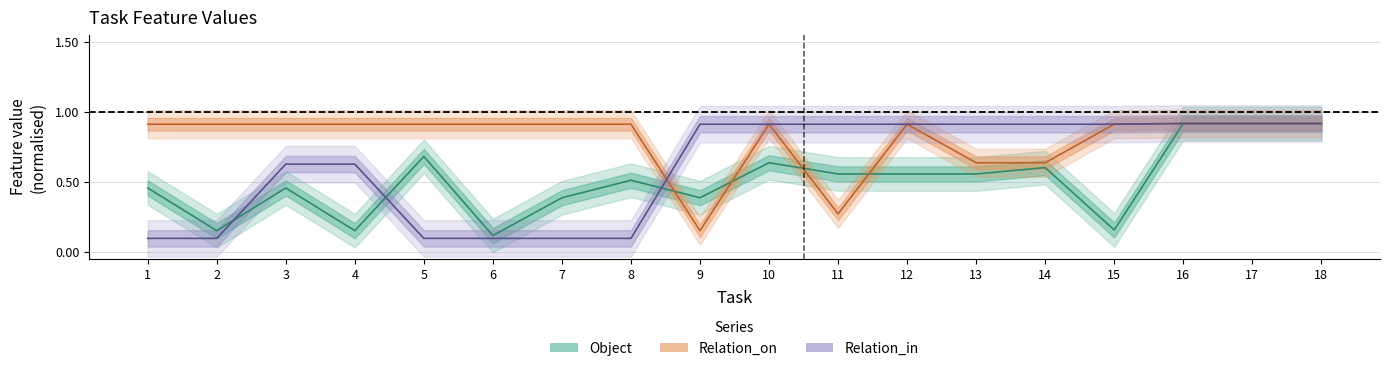

What are all the series names shown in the legend?

Object, Relation_on, Relation_in